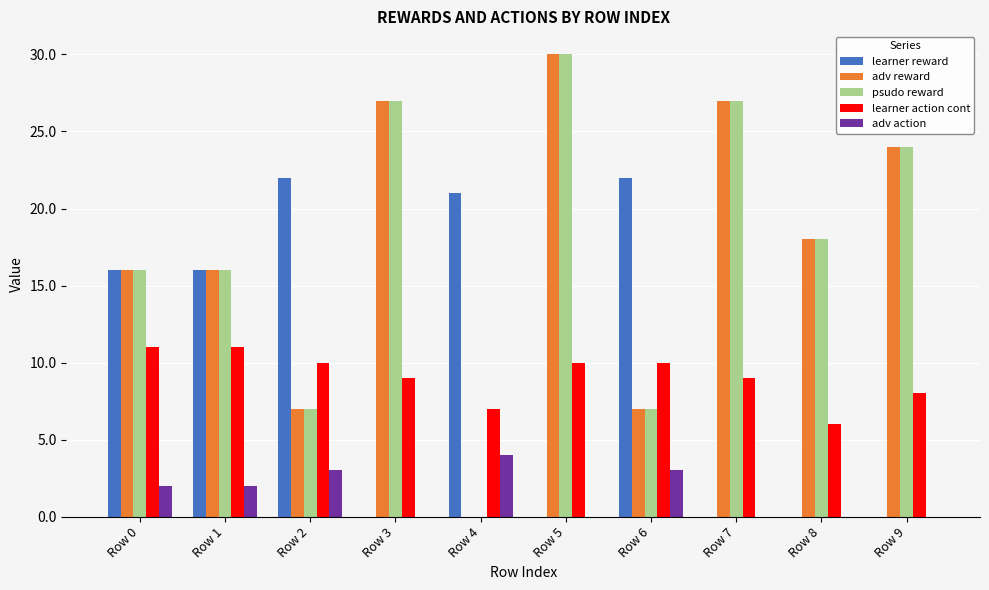

Reading left to right, list all the values displayed in this chart.

learner reward: 16	16	22	0	21	0	22	0	0	0
adv reward: 16	16	7	27	0	30	7	27	18	24
psudo reward: 16	16	7	27	0	30	7	27	18	24
learner action cont: 11	11	10	9	7	10	10	9	6	8
adv action: 2	2	3	0	4	0	3	0	0	0